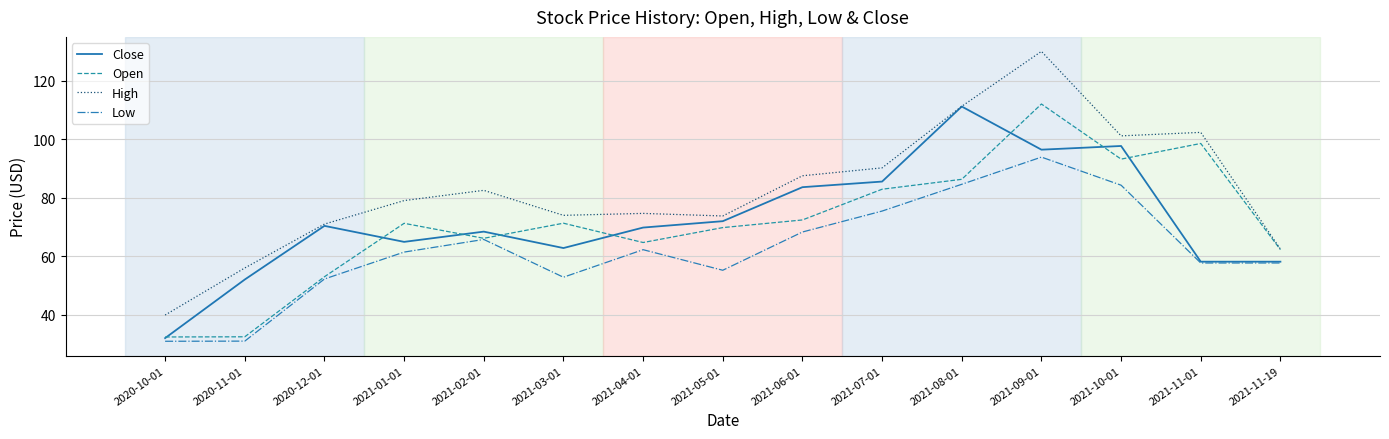

At which category is the sum across all series the highest?

2021-09-01